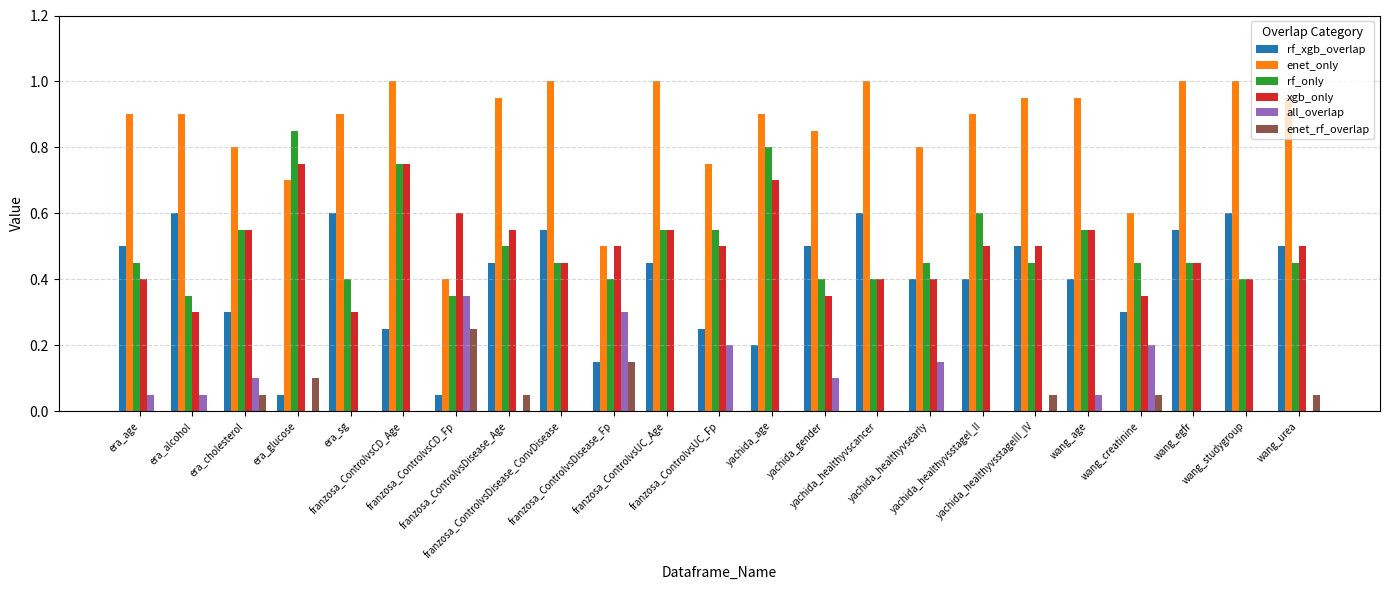

Which series has the largest total across all categories?

enet_only